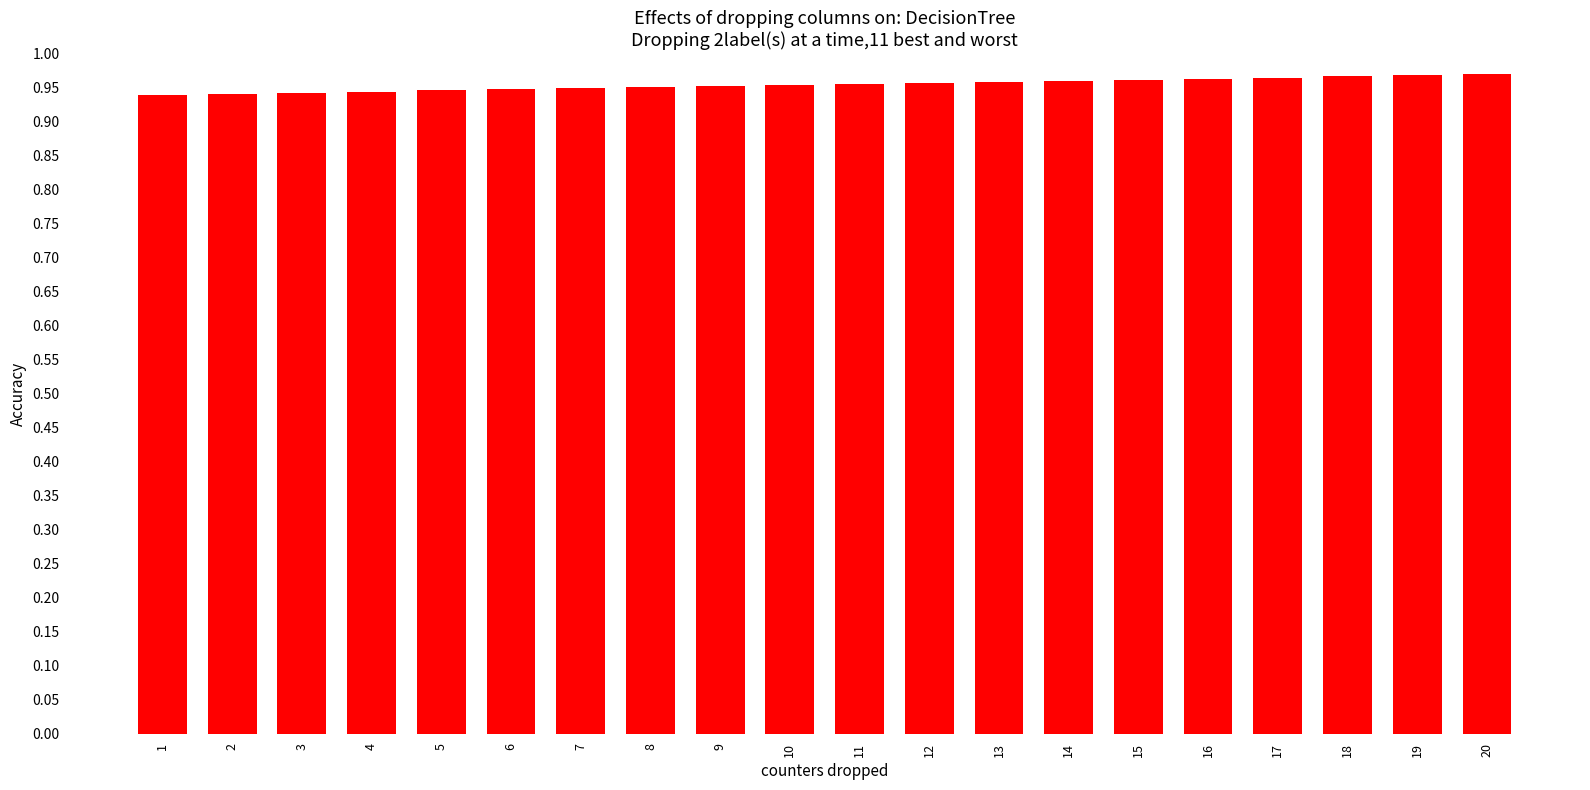

What is the sum of the values at 17 and 12?

1.9